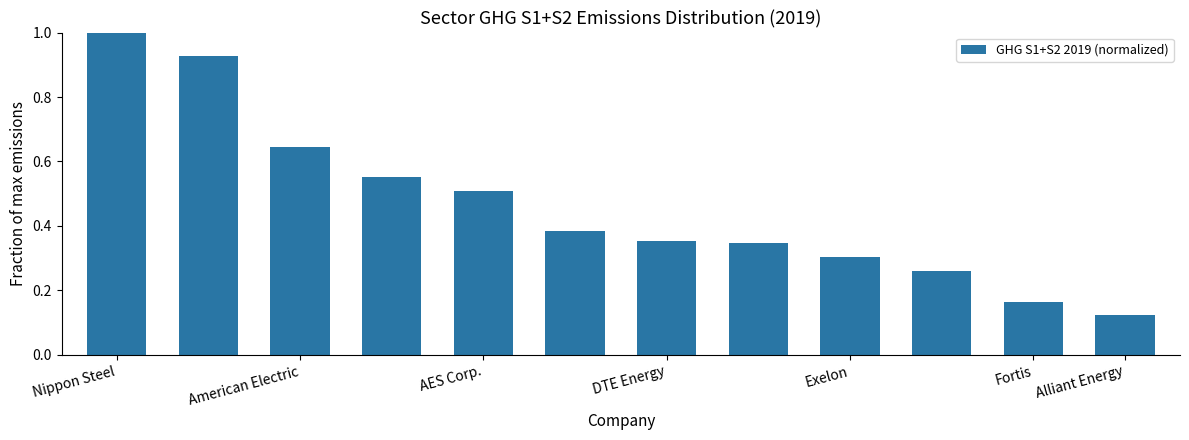

Are the bars grouped side by side (vs. stacked)?

No